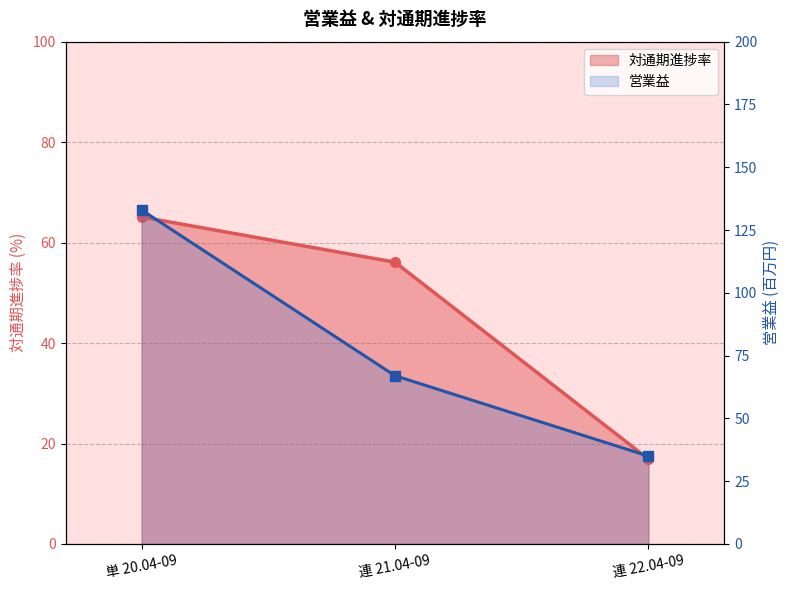

What is the change in value from 単 20.04-09 to 連 22.04-09?

-48.2